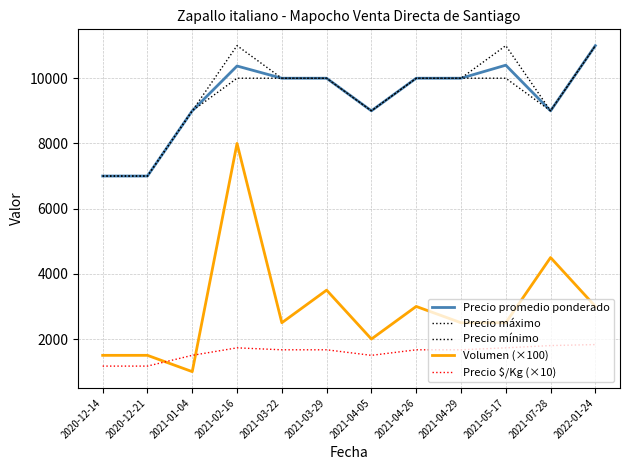

Does the chart display data point markers on the line(s)?

No